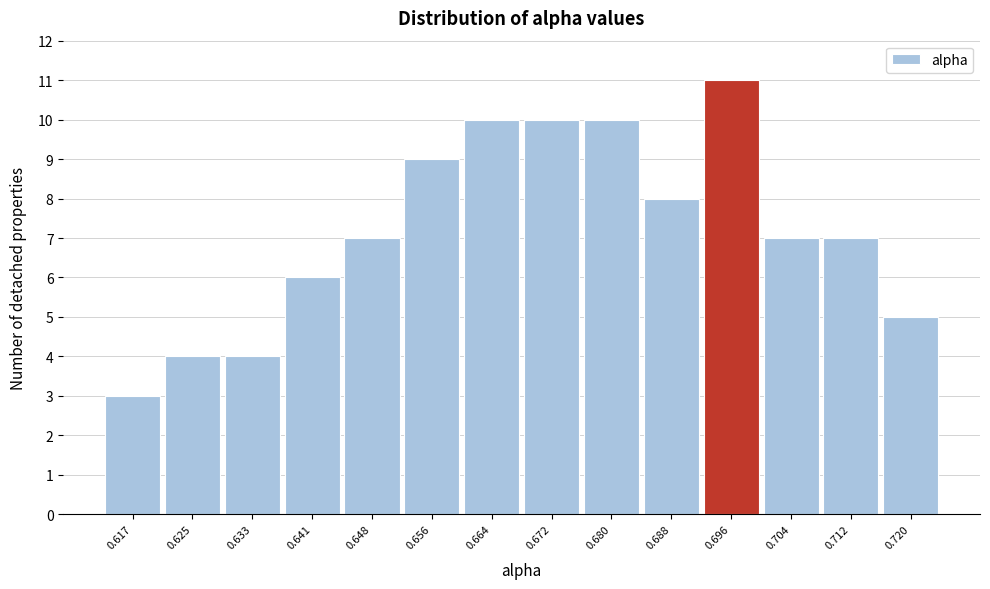

What is the height of the bar covering 0.692 to 0.700 on the x-axis? Neither the bar edges nor the heights are printed on the chart, so give them approximately, as read against the axes.

11